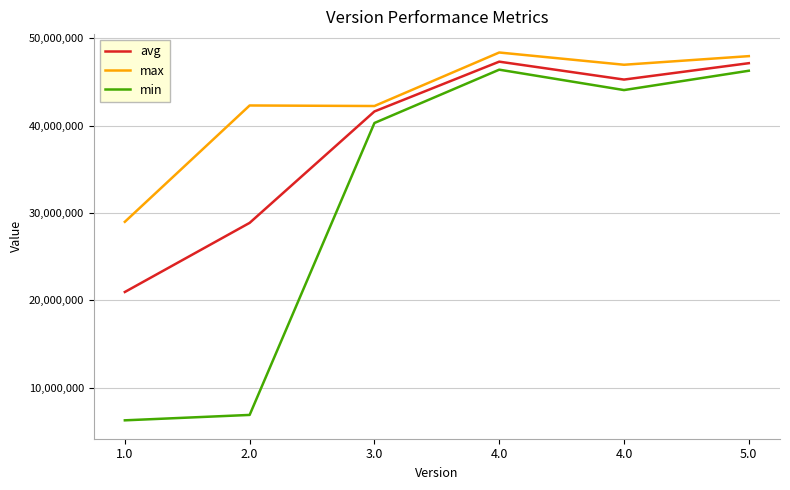

True or false: min and avg intersect in this chart.

False